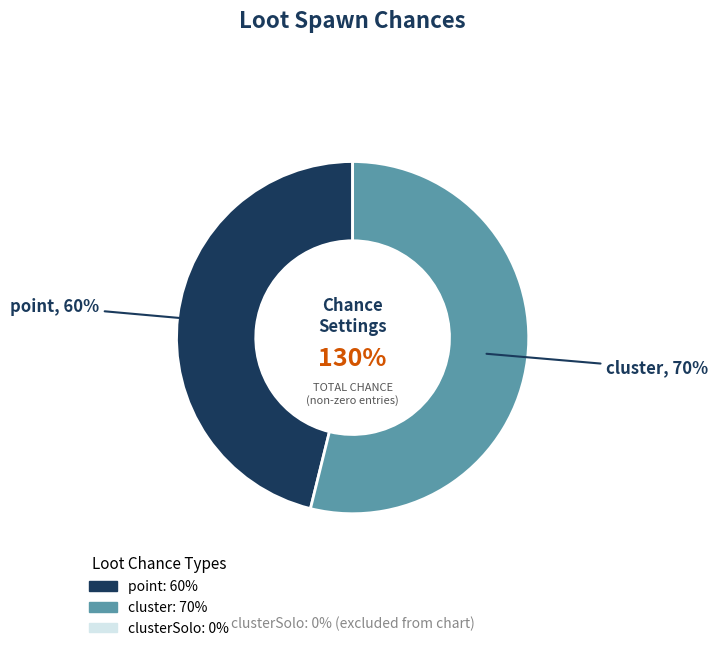

Which has a higher value, point or clusterSolo?

point